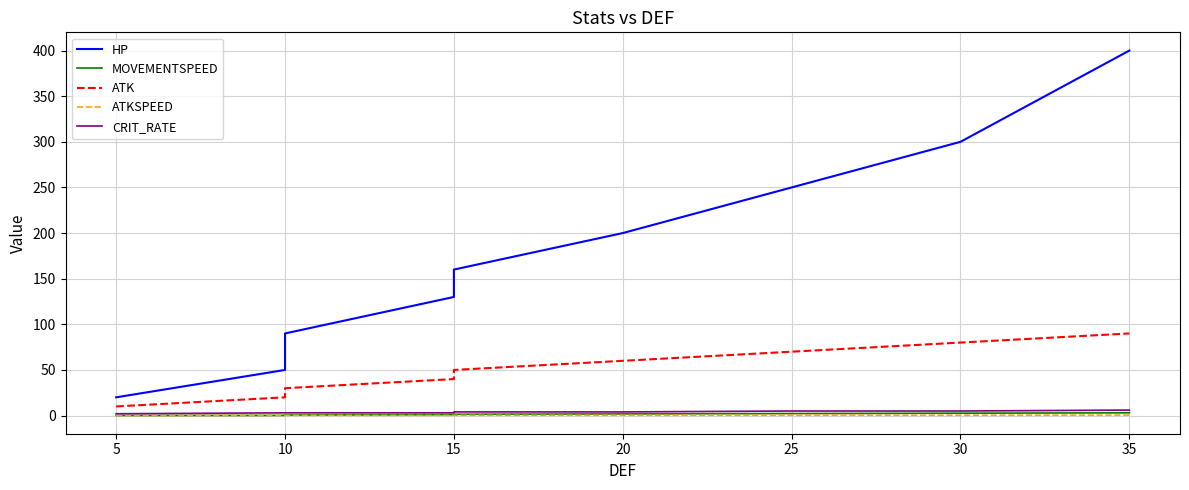

Rank the series at 20 from highest to lowest value.

HP, ATK, CRIT_RATE, MOVEMENTSPEED, ATKSPEED